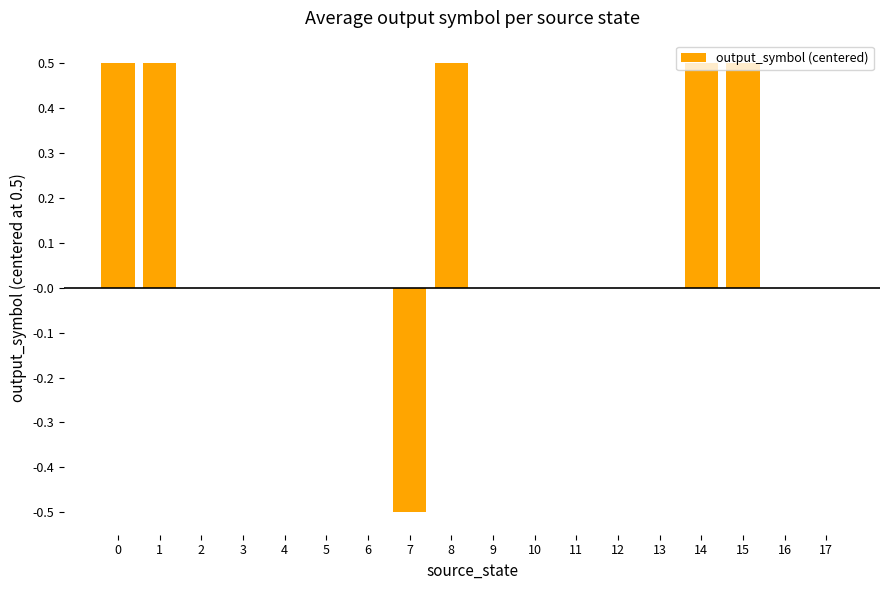

What is the average value?

0.1